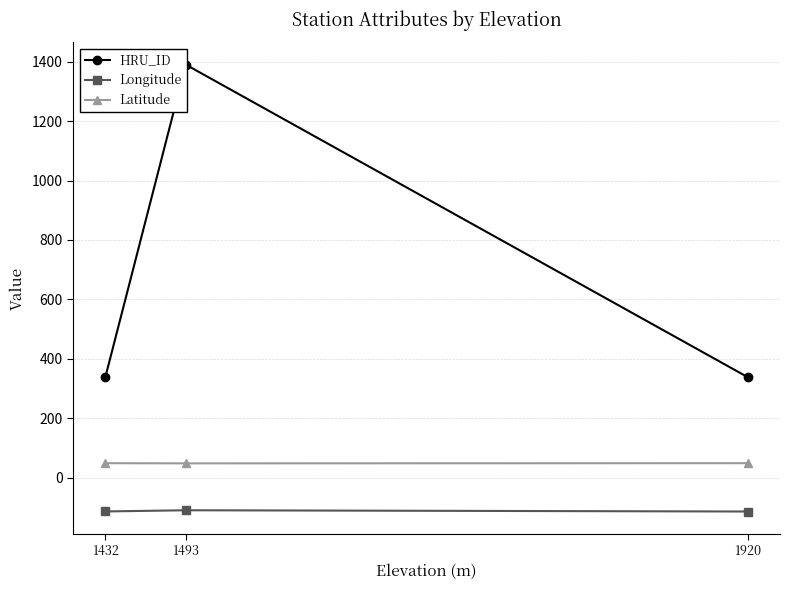

Between 1432 and 1920, which series saw the biggest shift?

HRU_ID